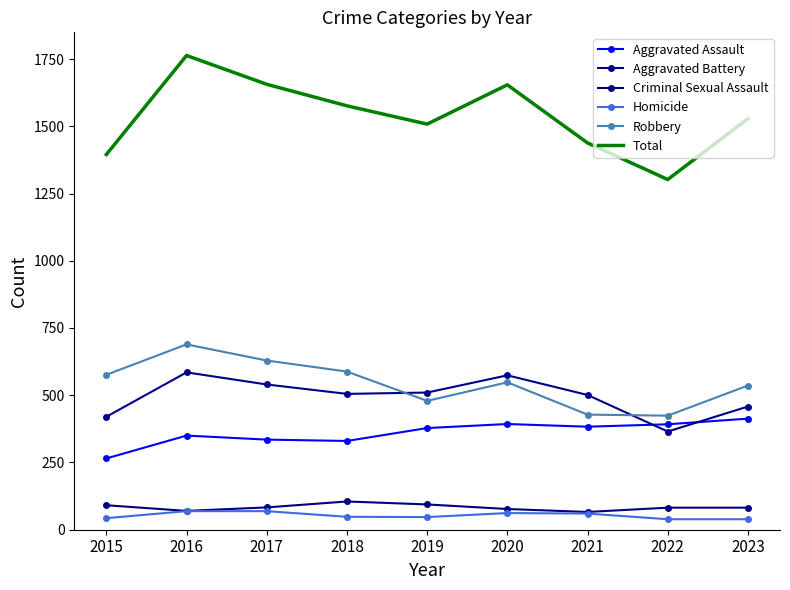

What is the difference between the second highest and second lowest values in the Criminal Sexual Assault series?

24